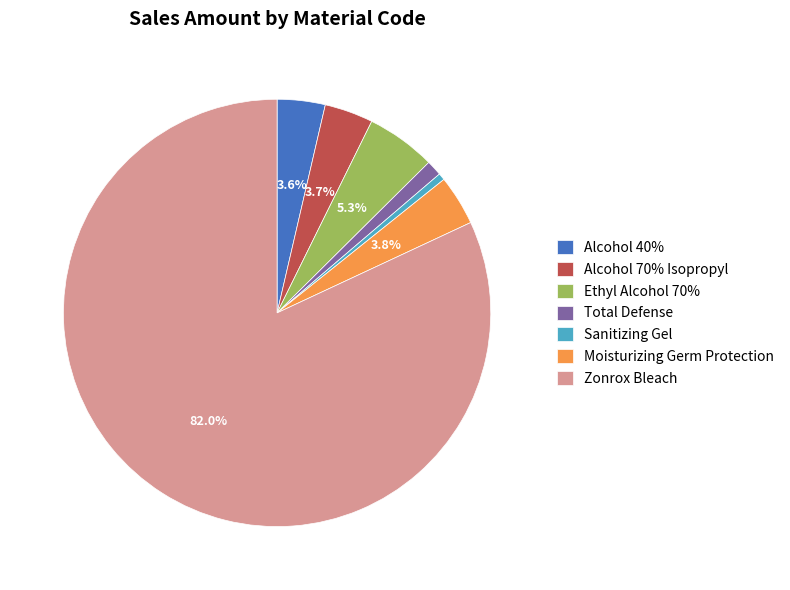

Between Sanitizing Gel and Moisturizing Germ Protection, which is larger?

Moisturizing Germ Protection